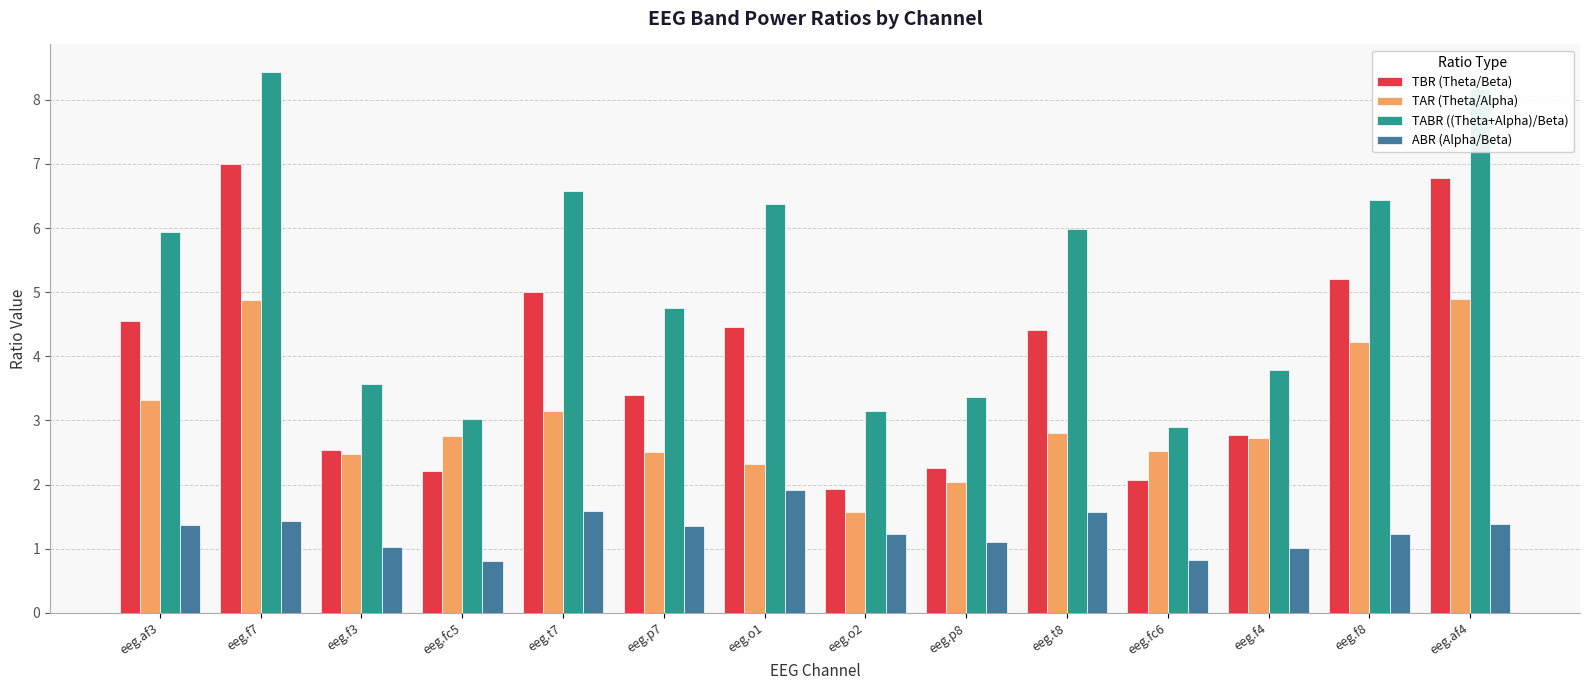

Are the bars grouped side by side (vs. stacked)?

Yes